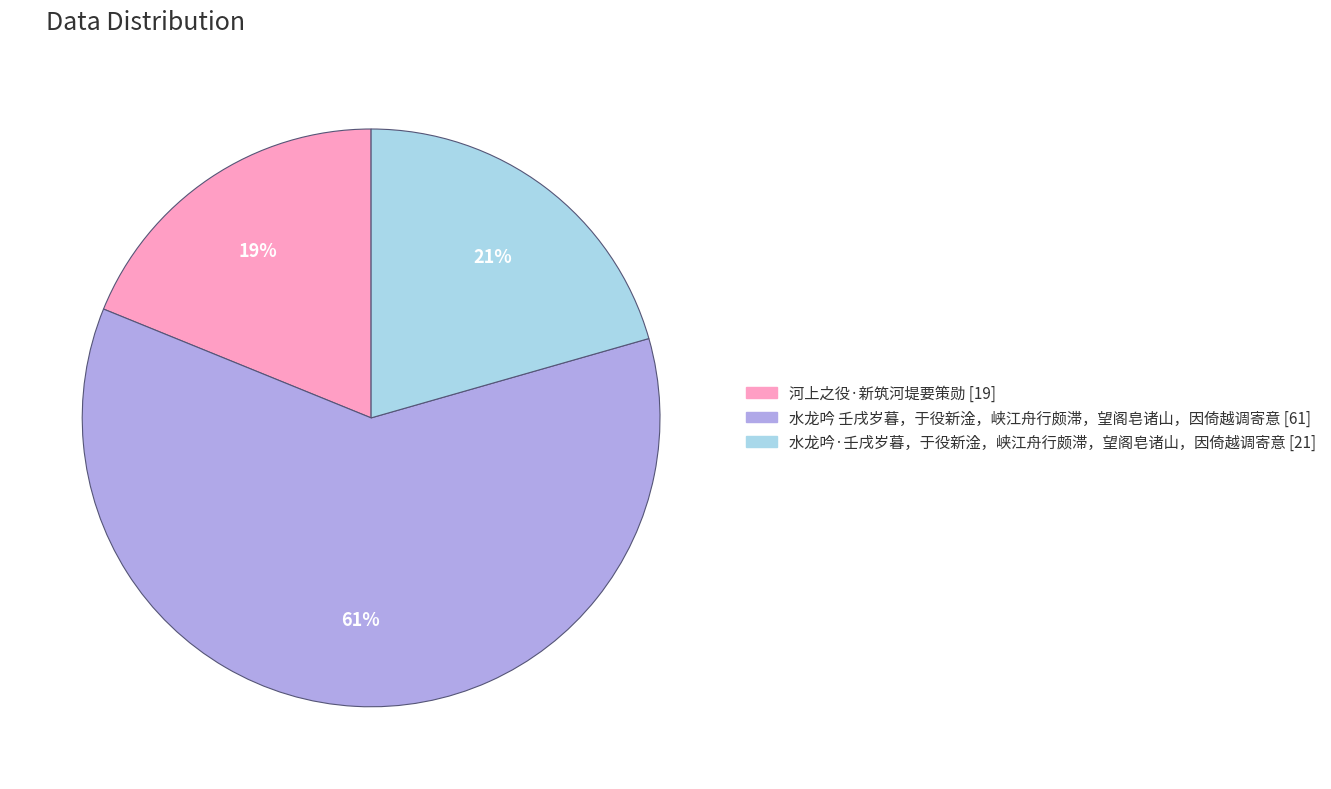

Do 水龙吟·壬戌岁暮，于役新淦，峡江舟行颇滞，望阁皂诸山，因倚越调寄意 and 河上之役·新筑河堤要策勋 together represent more than half of the pie?

No